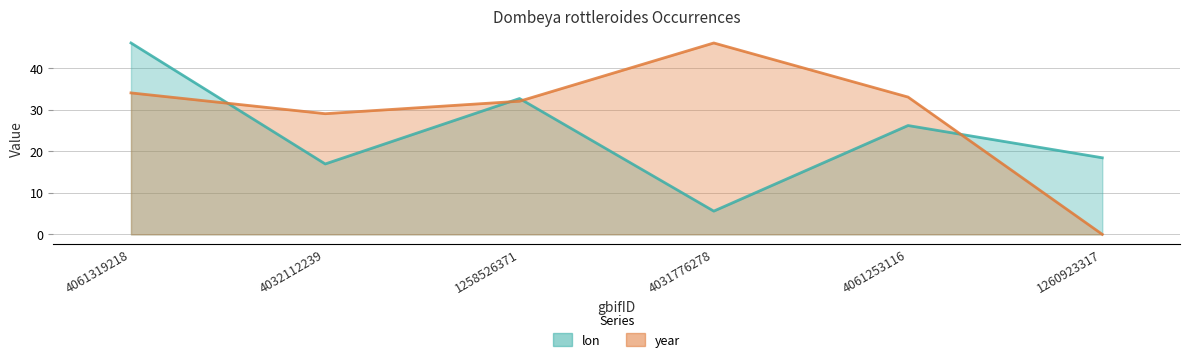

What is the difference between the year values at 4031776278 and 1258526371?

14.0